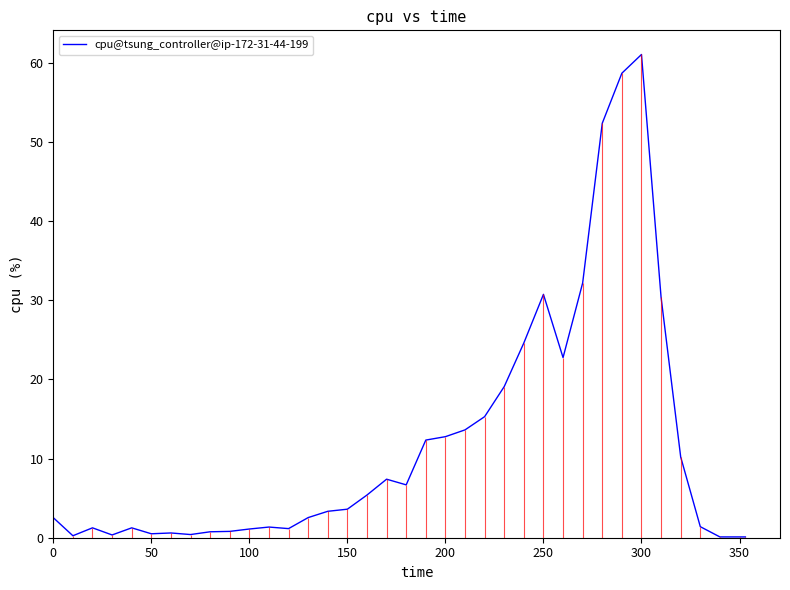

At which label does cpu@tsung_controller@ip-172-31-44-199 reach its peak?

300